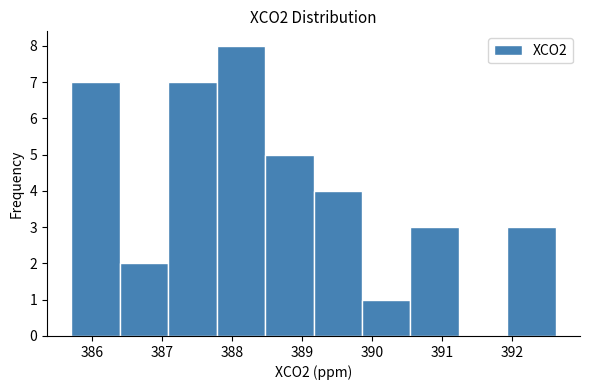

What is the height of the bar covering 389.9 to 390.5 on the x-axis? Neither the bar edges nor the heights are printed on the chart, so give them approximately, as read against the axes.

1